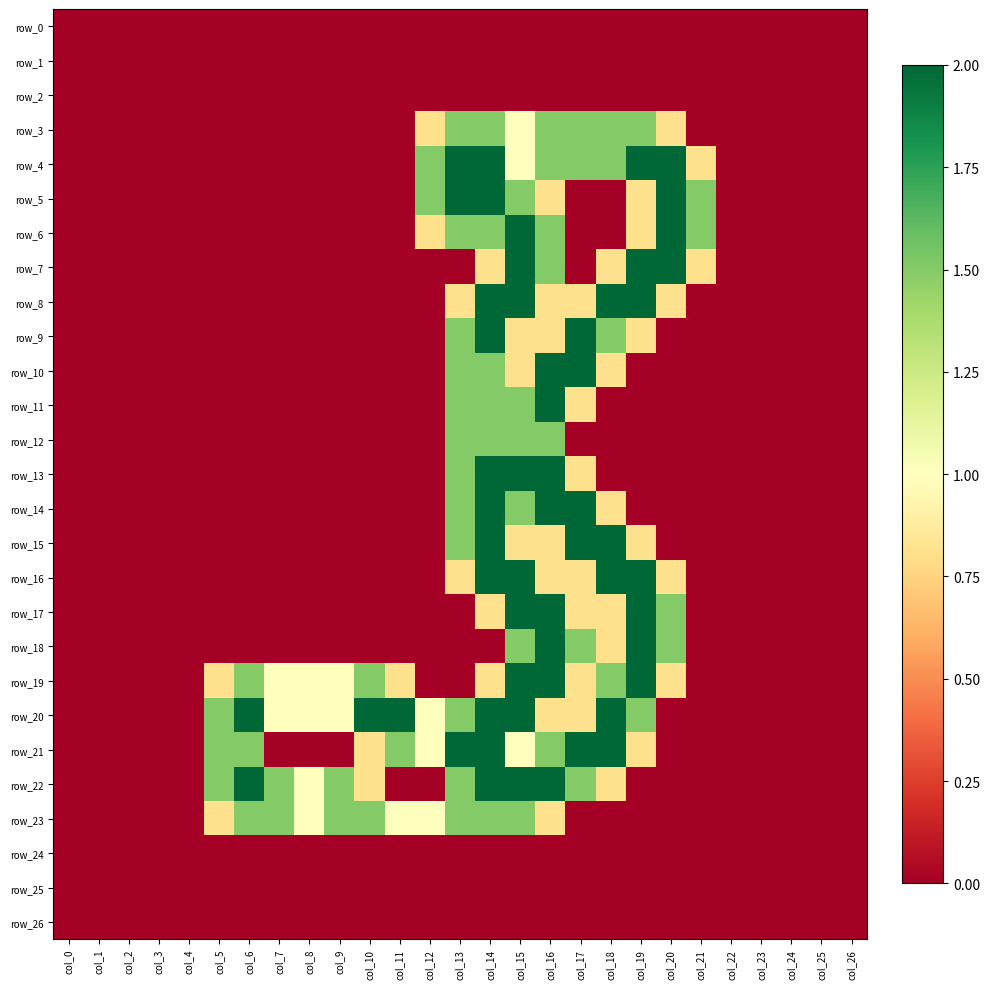

At which label is row_3 closest to 0?

col_0